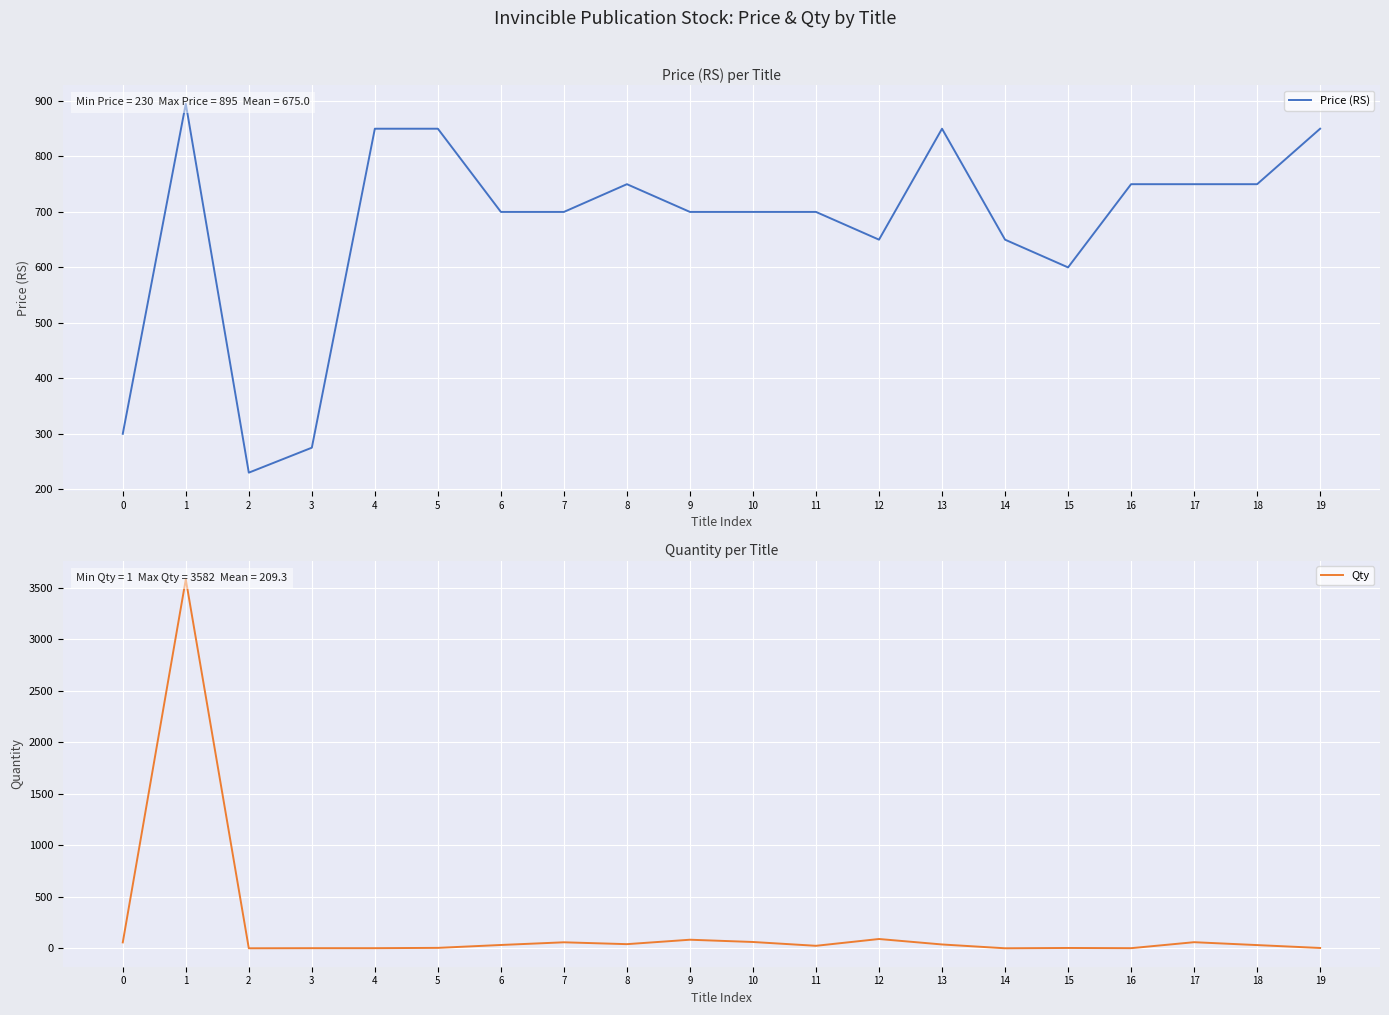

What is the highest value of the Qty series?

3582